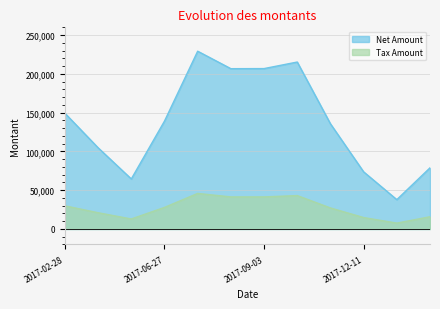

True or false: Tax Amount and Net Amount cross at least once.

False